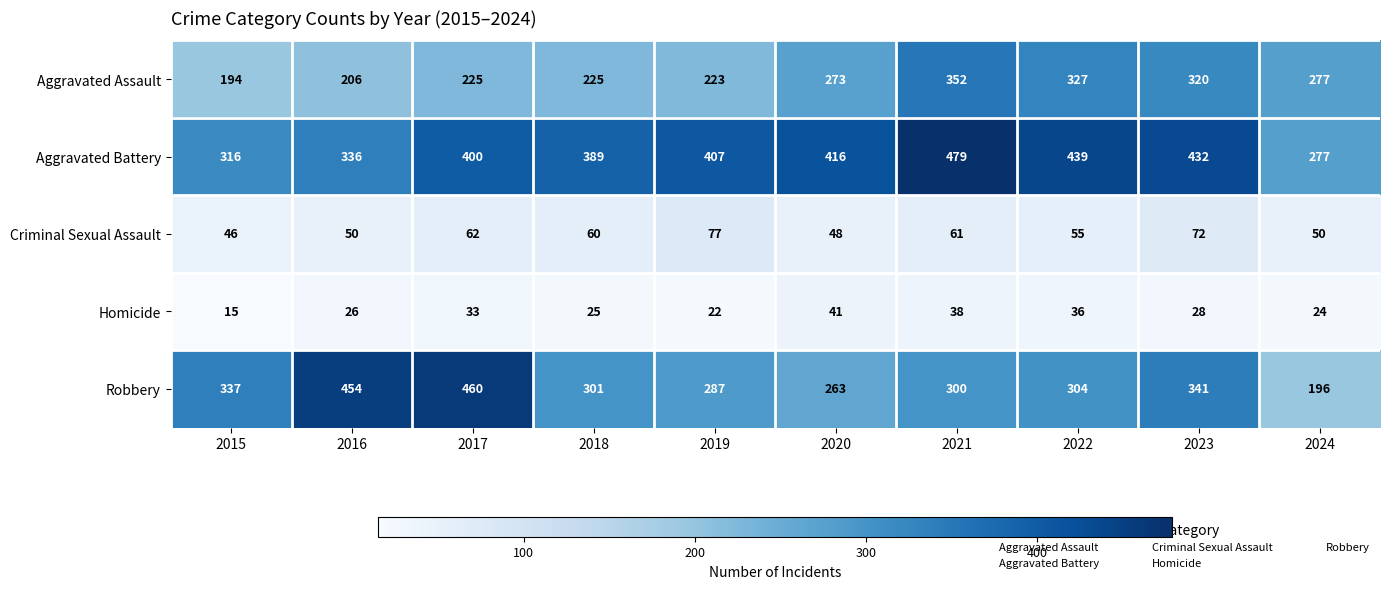

What is the total value across all series at 2017?

1180